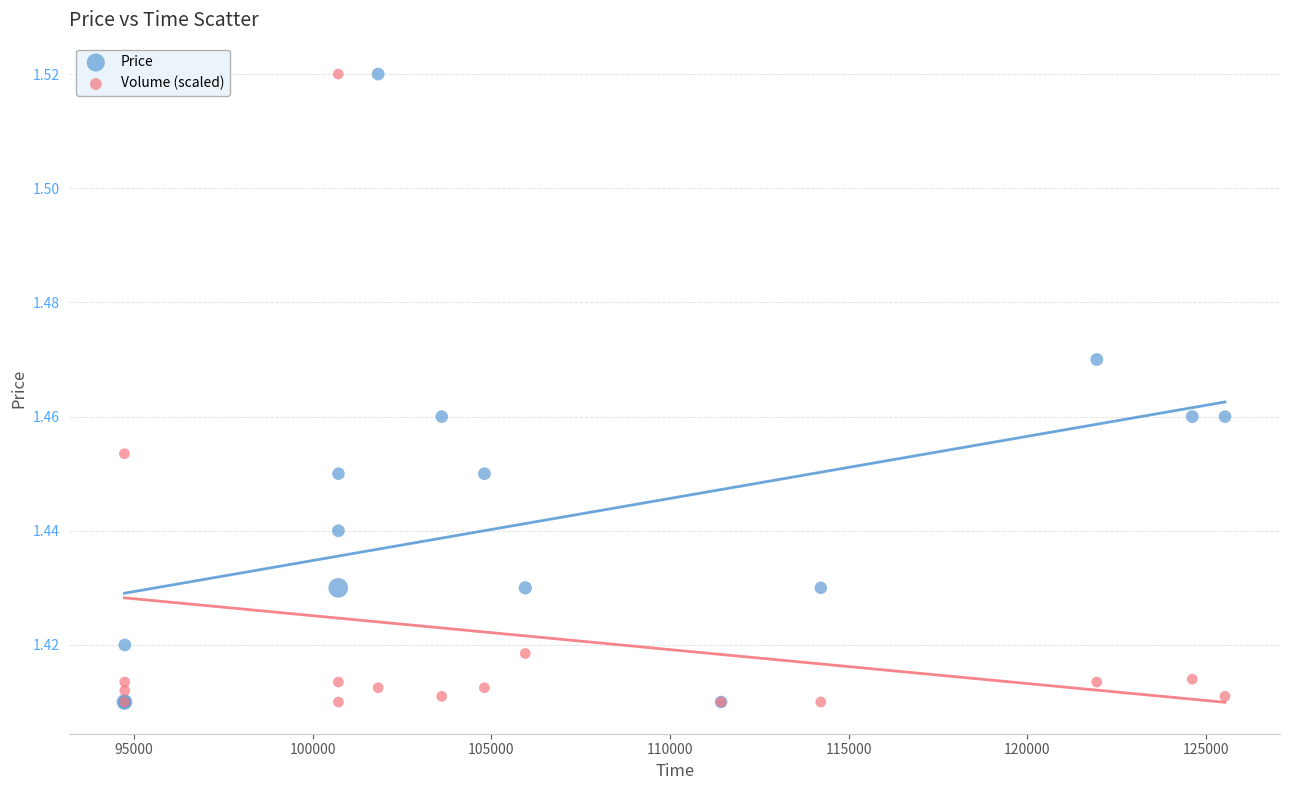

What are all the series names shown in the legend?

Price, Volume (scaled)